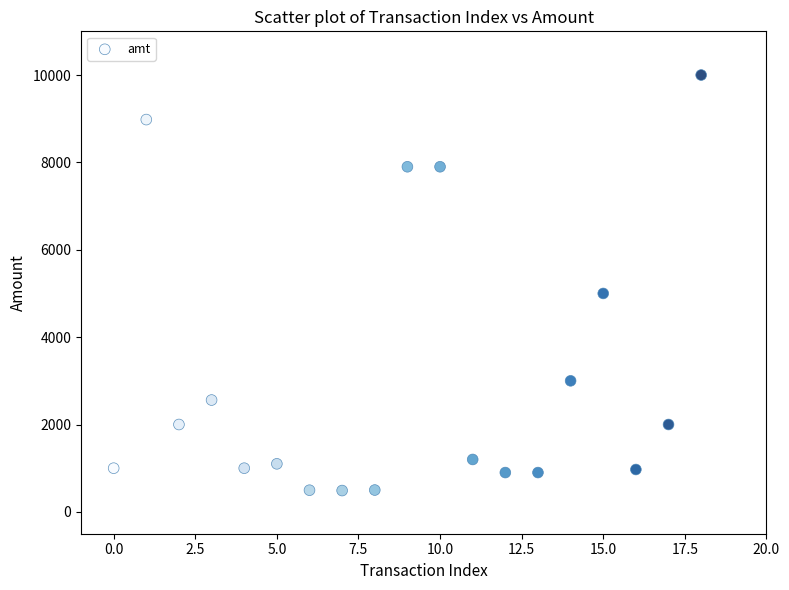

What is the range of Y values (max minus min)?

9512.0